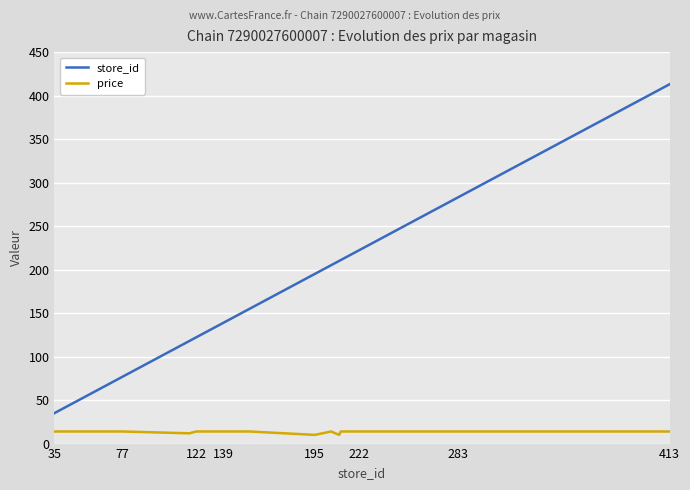

True or false: store_id and price intersect in this chart.

False